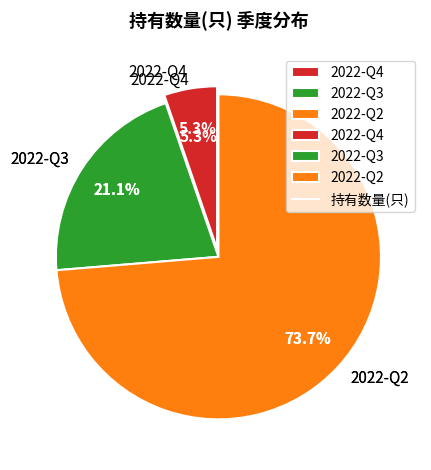

To the nearest percent, what percentage of the pie is 2022-Q4?

5%